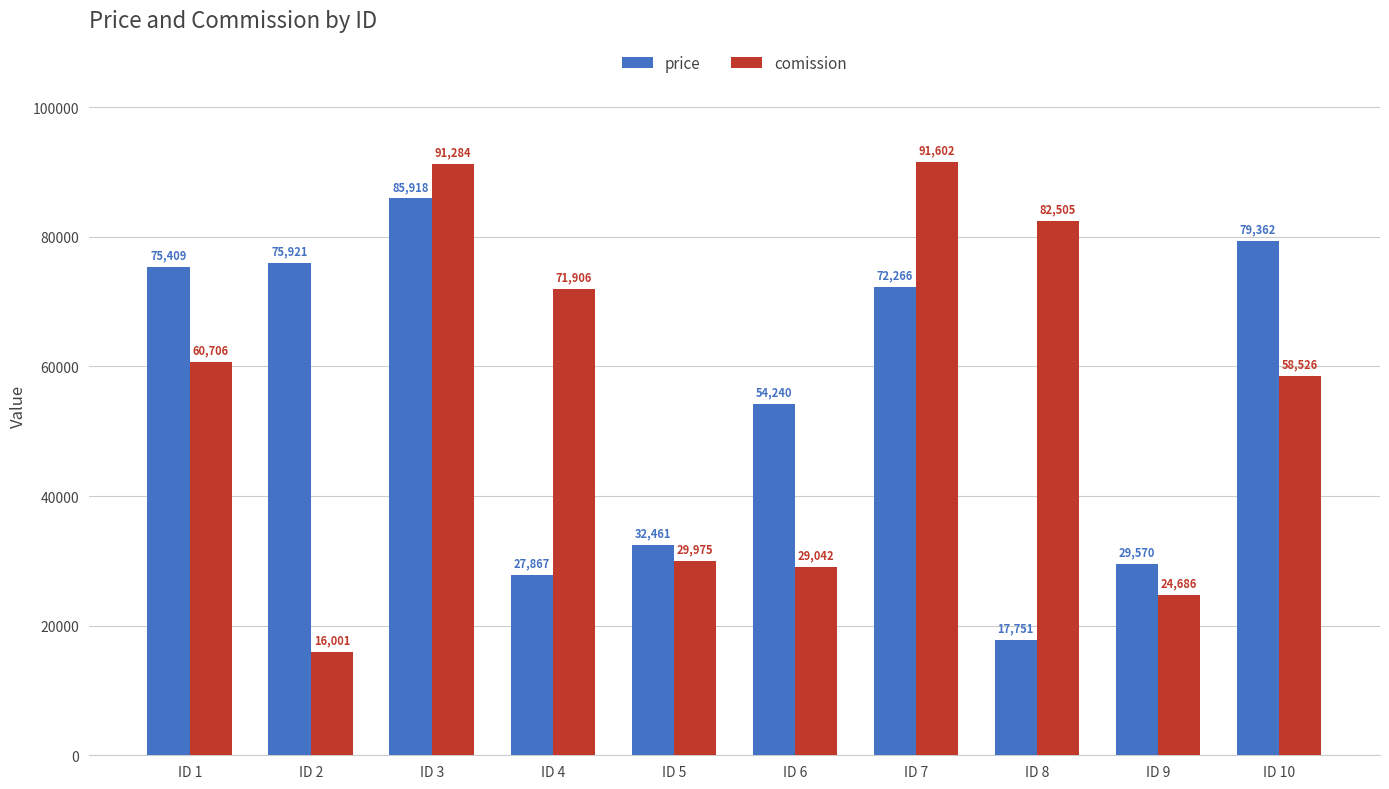

List the labels in order of price value, largest first.

ID 3, ID 10, ID 2, ID 1, ID 7, ID 6, ID 5, ID 9, ID 4, ID 8